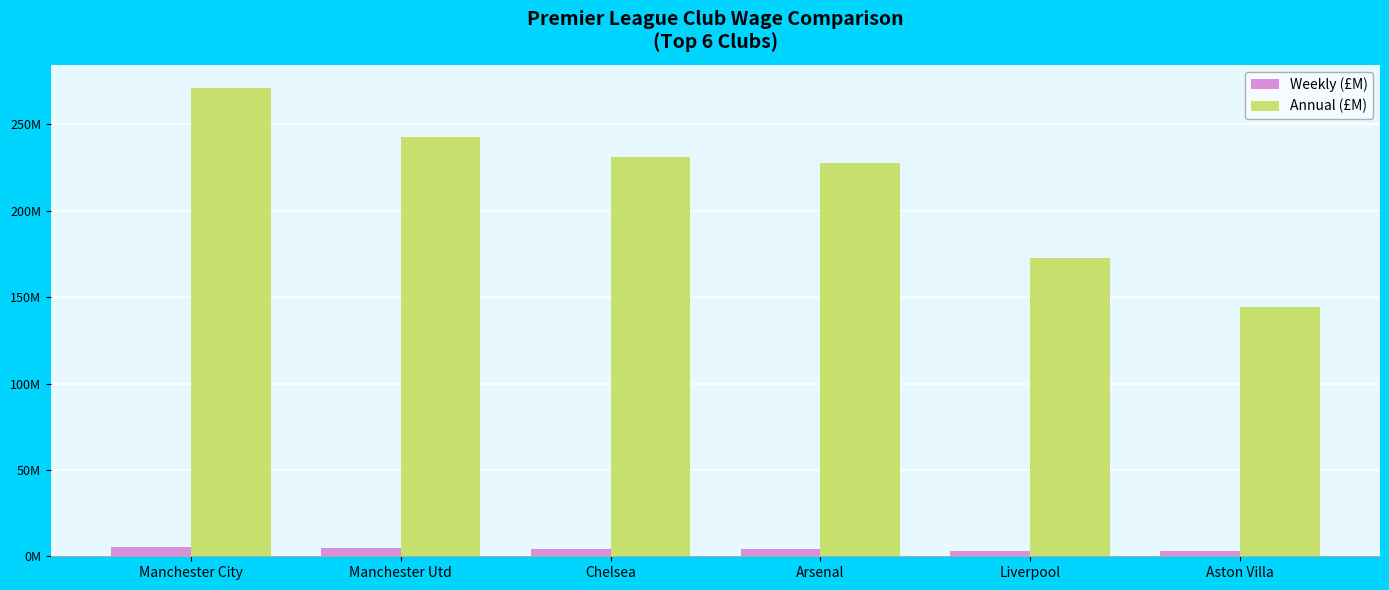

Does the chart contain stacked bars?

No